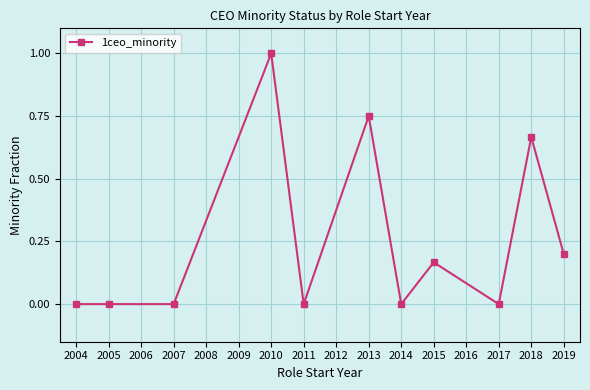

Is it true that the value at 2017 is -0.6?

False